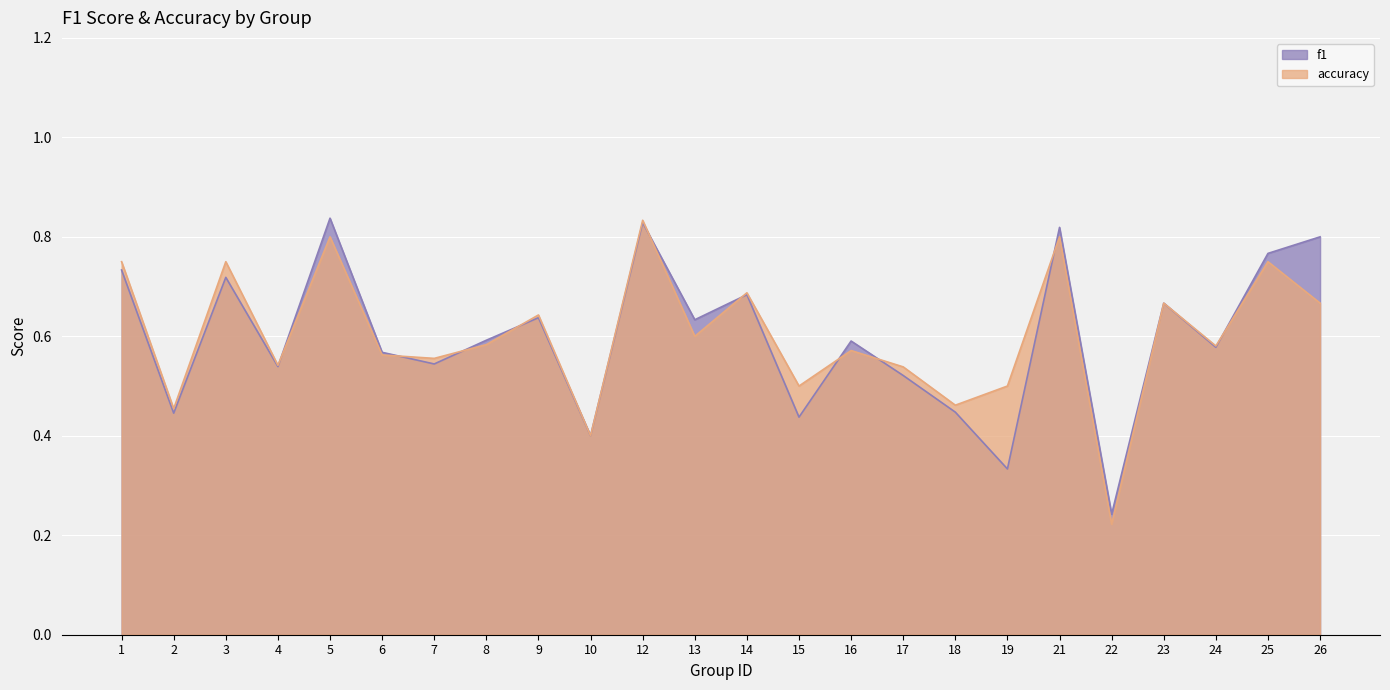

How many f1 values are between 0 and 1?

24